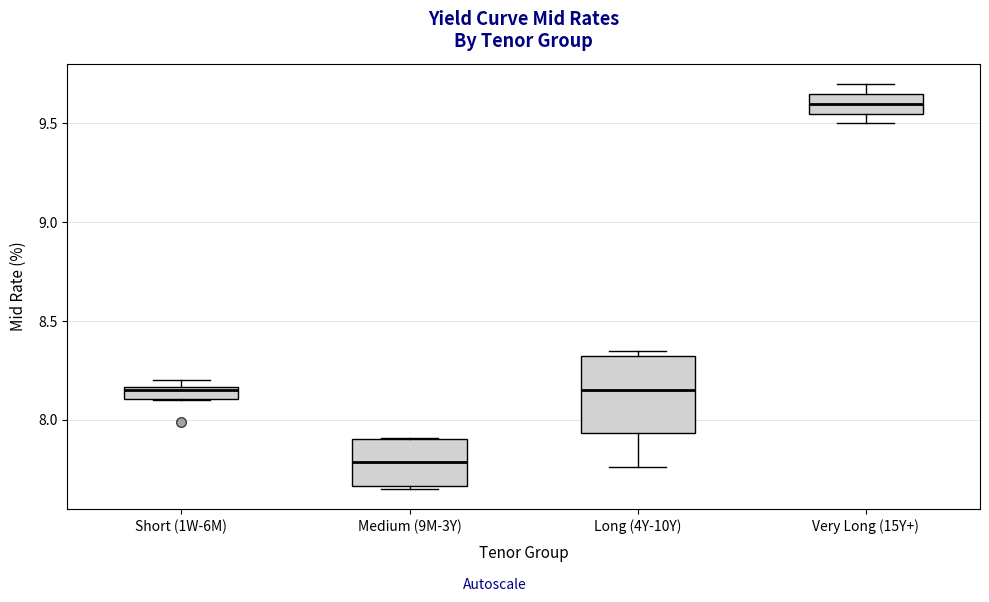

Which box's median line is the lowest?

Medium (9M-3Y)